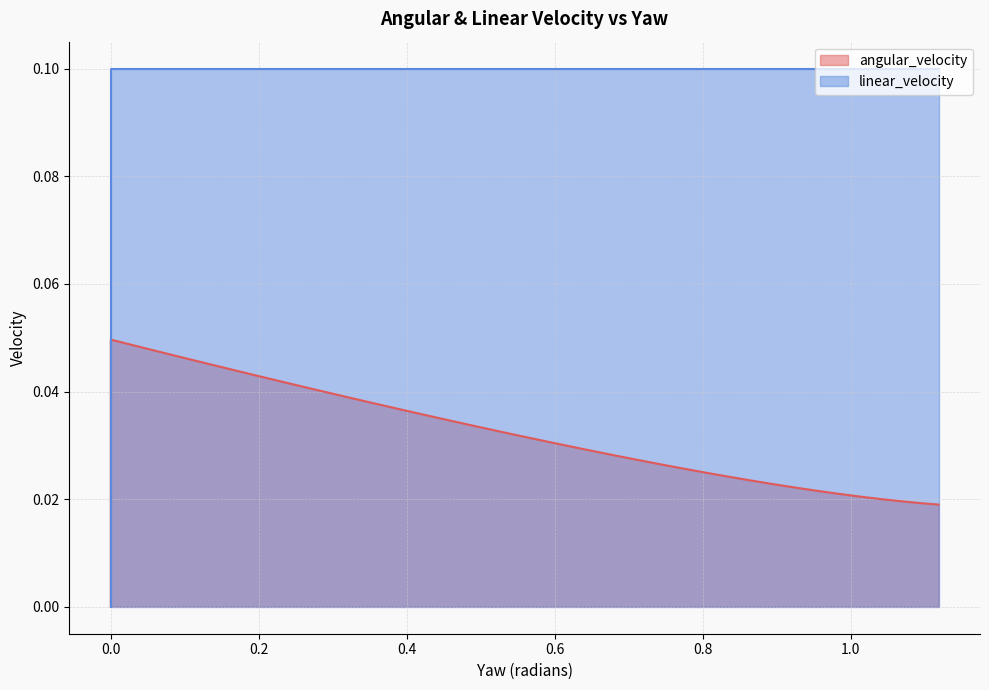

Is the value of linear_velocity at 0.2 greater than the value of angular_velocity at 33?

Yes